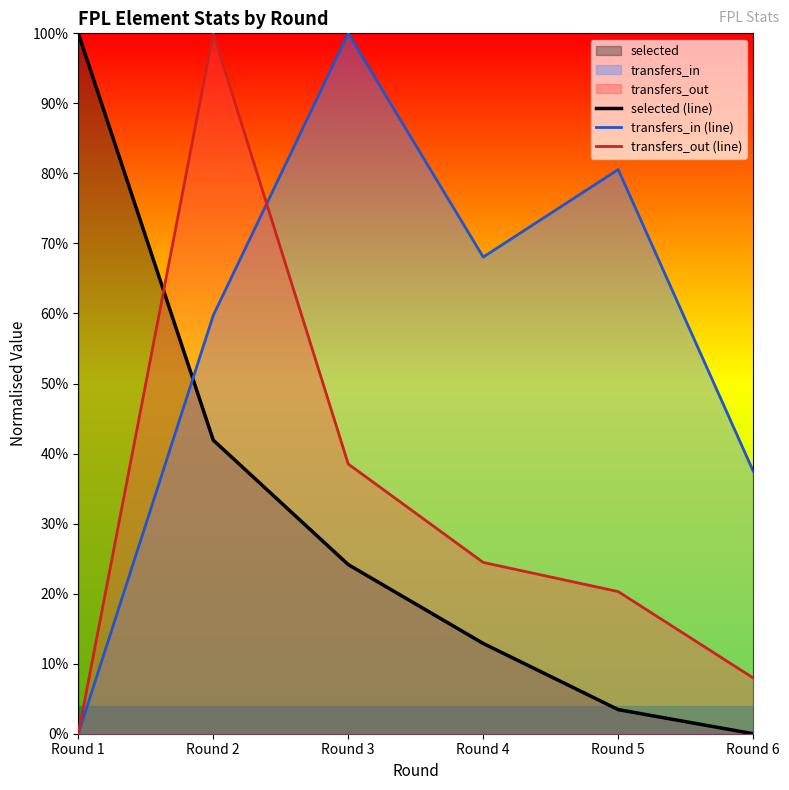

Which series has the widest spread of values?

selected (line)